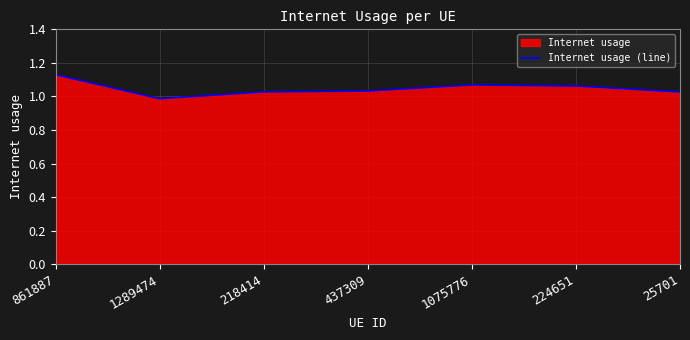

What is the label of the 5th point from the left?

1075776